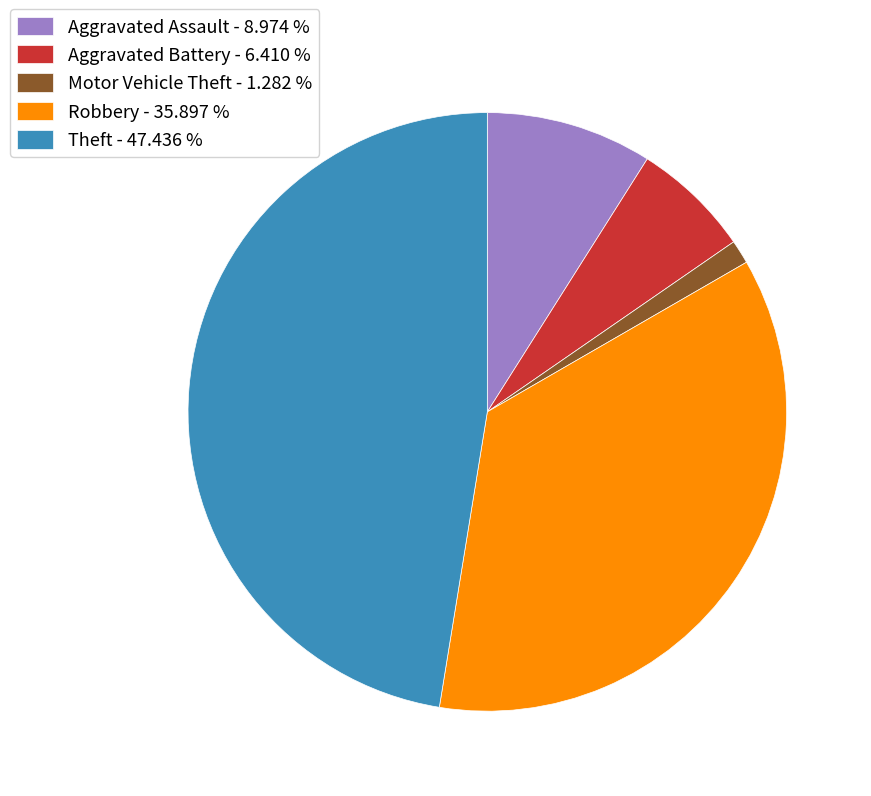

What is the ratio of the value at Aggravated Battery - 6.410 % to the value at Aggravated Assault - 8.974 %?

0.7